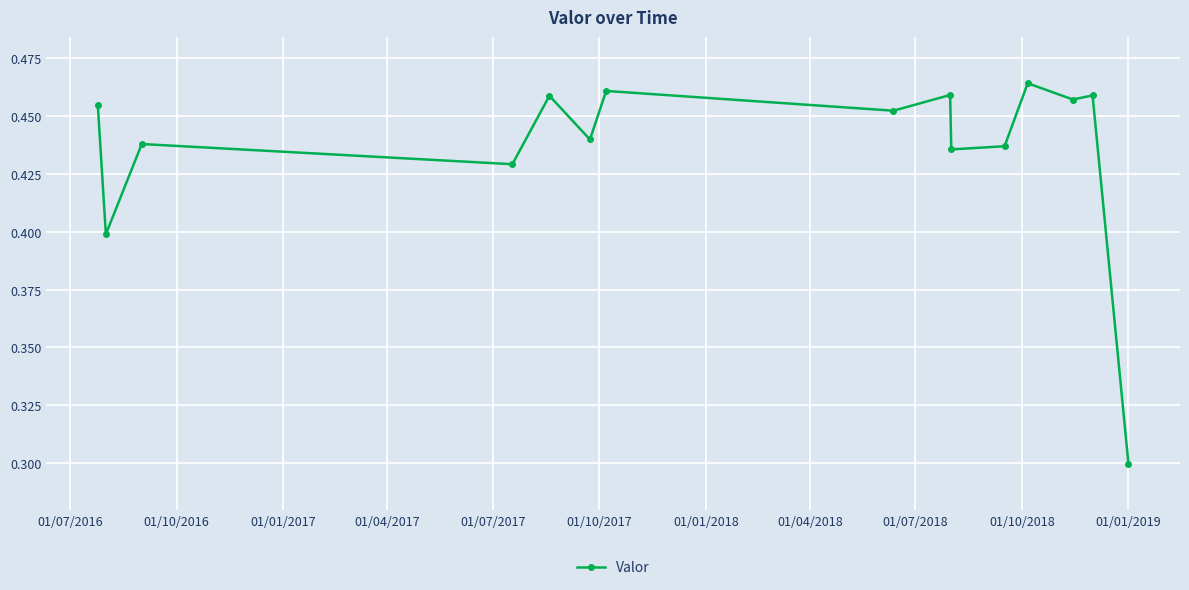

How many values are between 0 and 1?

15